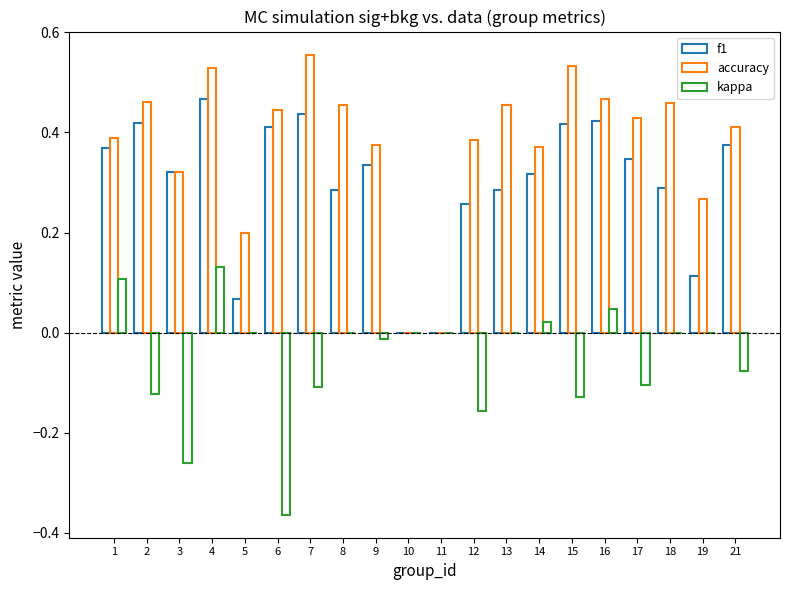

Which has a higher value, 6 or 8?

6